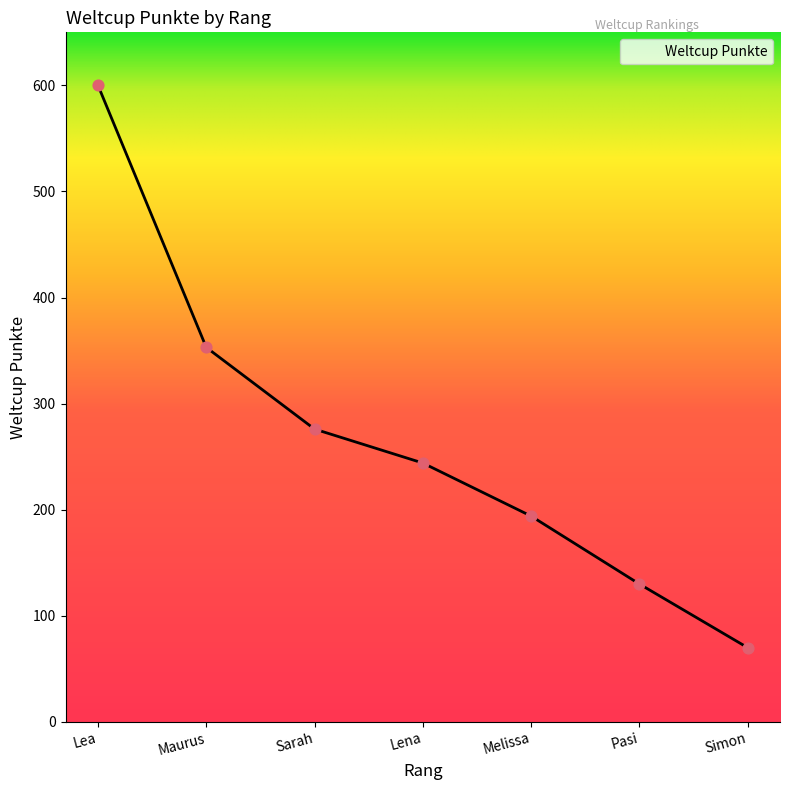

What is the change in value from Lena to Simon?

-174